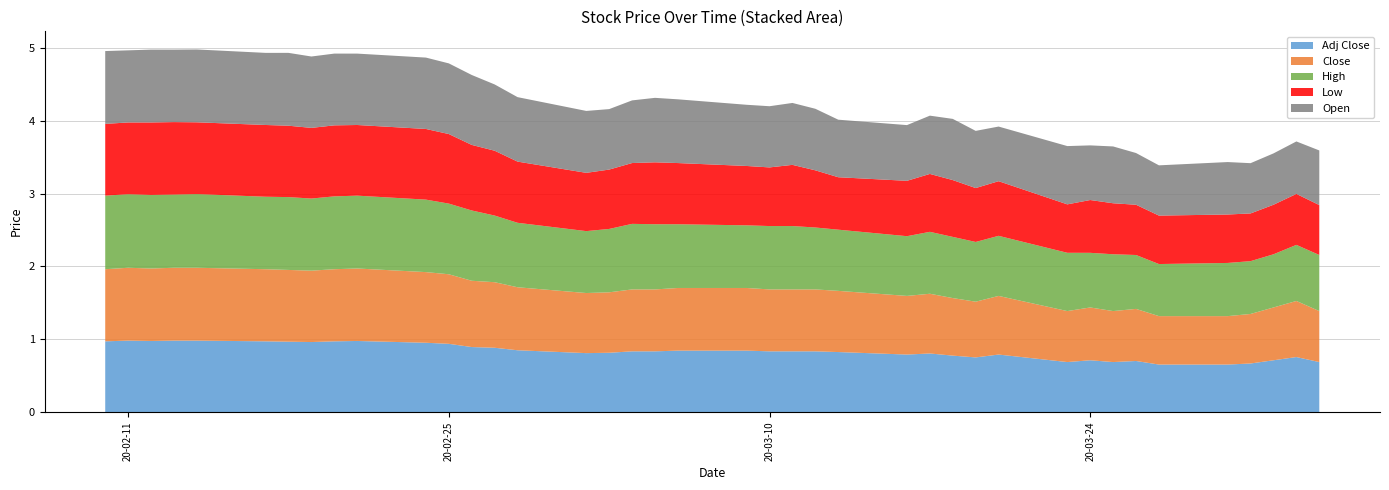

Reading right to left, extract all data points from this chart.

High: 0.8	0.8	0.7	0.7	0.7	0.7	0.7	0.8	0.8	0.8	0.8	0.8	0.8	0.9	0.8	0.8	0.9	0.9	0.9	0.9	0.9	0.9	0.9	0.9	0.9	0.9	0.9	1.0	1.0	1.0	1.0	1.0	1.0	1.0	1.0	1.0	1.0	1.0	1.0	1.0
Low: 0.7	0.7	0.7	0.7	0.7	0.7	0.7	0.7	0.7	0.7	0.8	0.7	0.8	0.8	0.8	0.7	0.8	0.8	0.8	0.8	0.8	0.9	0.8	0.8	0.8	0.8	0.9	0.9	1.0	1.0	1.0	1.0	1.0	1.0	1.0	1.0	1.0	1.0	1.0	1.0
Open: 0.8	0.7	0.7	0.7	0.7	0.7	0.7	0.8	0.8	0.8	0.8	0.8	0.8	0.8	0.8	0.8	0.8	0.9	0.8	0.8	0.9	0.9	0.9	0.8	0.9	0.9	0.9	1.0	1.0	1.0	1.0	1.0	1.0	1.0	1.0	1.0	1.0	1.0	1.0	1.0
Close: 0.7	0.8	0.7	0.7	0.7	0.7	0.7	0.7	0.7	0.7	0.8	0.8	0.8	0.8	0.8	0.8	0.9	0.9	0.9	0.9	0.9	0.9	0.9	0.8	0.8	0.9	0.9	0.9	1.0	1.0	1.0	1.0	1.0	1.0	1.0	1.0	1.0	1.0	1.0	1.0
Adj Close: 0.7	0.8	0.7	0.7	0.7	0.7	0.7	0.7	0.7	0.7	0.8	0.8	0.8	0.8	0.8	0.8	0.8	0.8	0.8	0.8	0.8	0.8	0.8	0.8	0.8	0.8	0.9	0.9	0.9	1.0	1.0	1.0	1.0	1.0	1.0	1.0	1.0	1.0	1.0	1.0